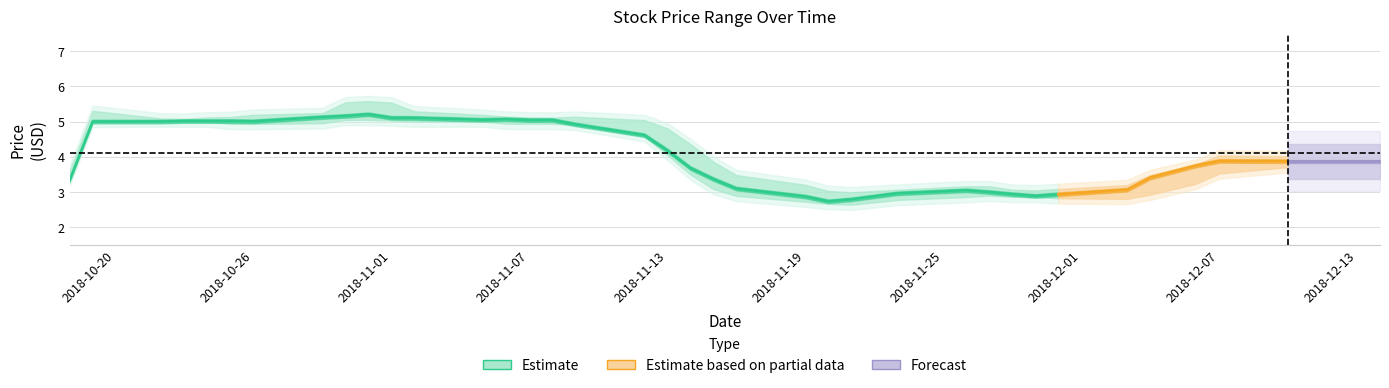

What is the total value across all series at 33?

11.0